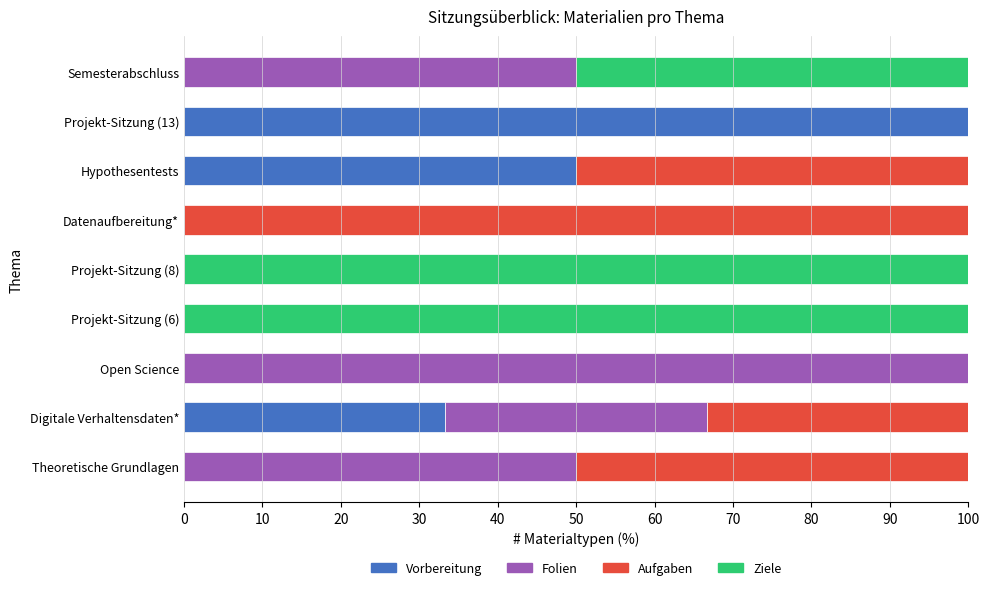

What are all the series names shown in the legend?

Vorbereitung, Folien, Aufgaben, Ziele